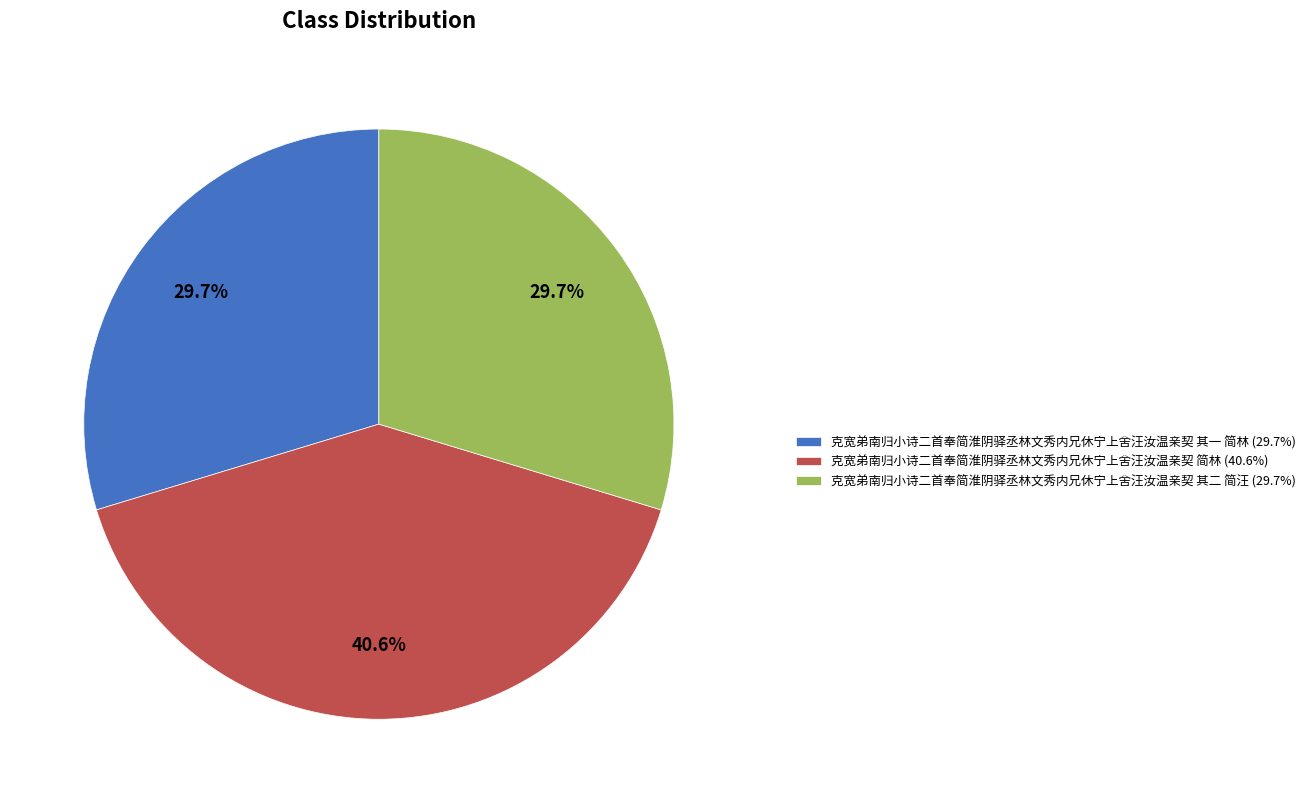

To the nearest percent, what is the combined percentage of 克宽弟南归小诗二首奉简淮阴驿丞林文秀内兄休宁上舍汪汝温亲契 简林 and 克宽弟南归小诗二首奉简淮阴驿丞林文秀内兄休宁上舍汪汝温亲契 其一 简林?

70%